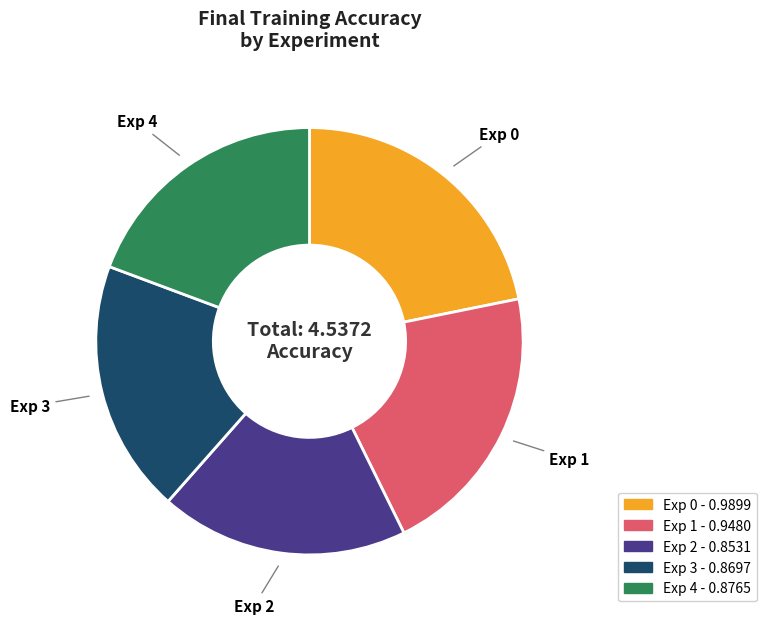

How many segments does this pie chart have?

5